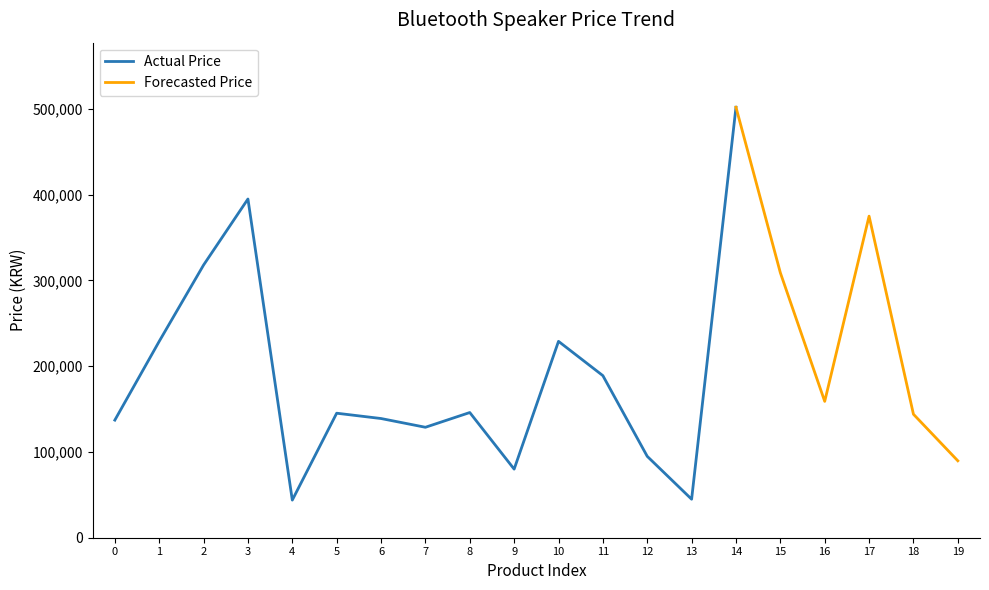

Does the chart display data point markers on the line(s)?

No